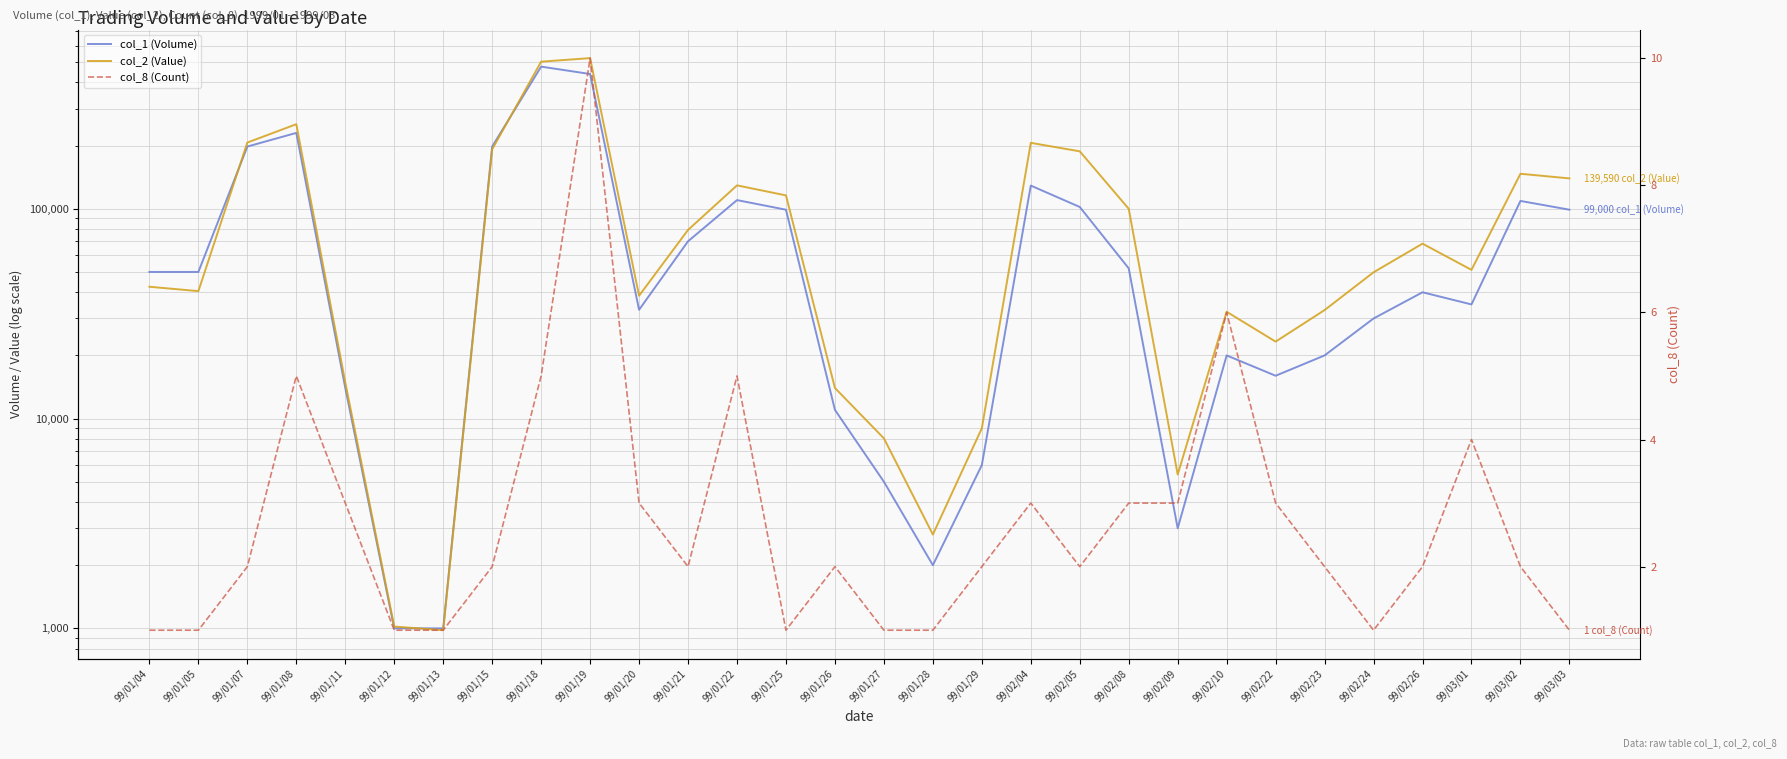

Where is col_8 (Count) nearest to the value 5?

99/01/08